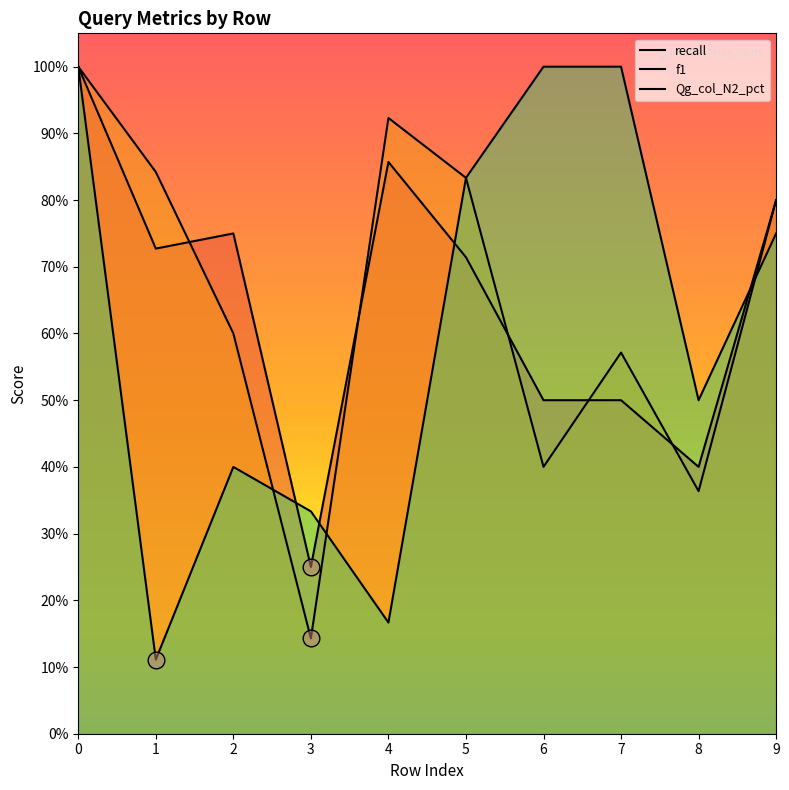

After their last crossing, which series has the higher values: f1 or recall?

f1